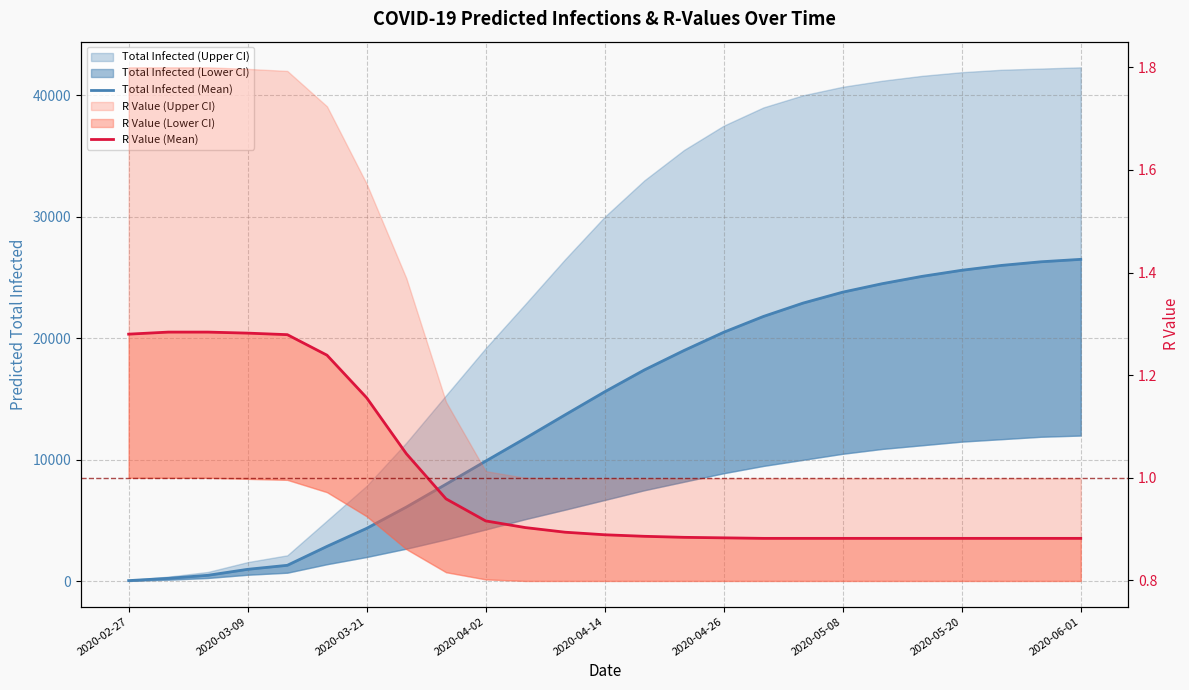

True or false: predicted_total_infected_mean and r_values_mean cross at least once.

False